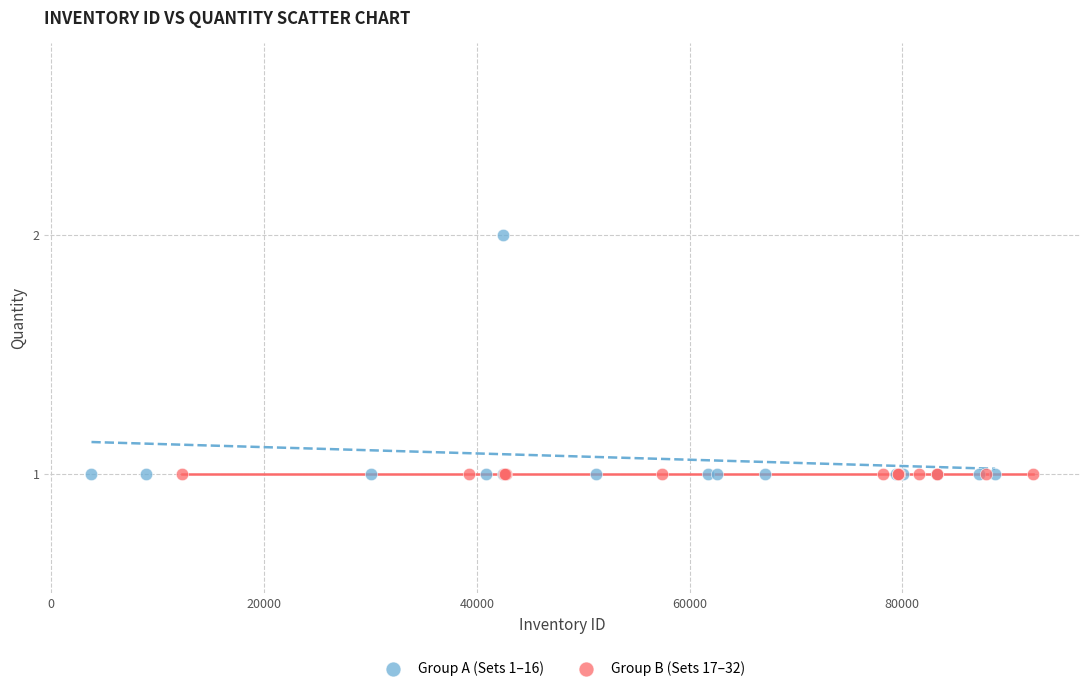

Which series contains the highest Y value?

Group A (Sets 1–16)